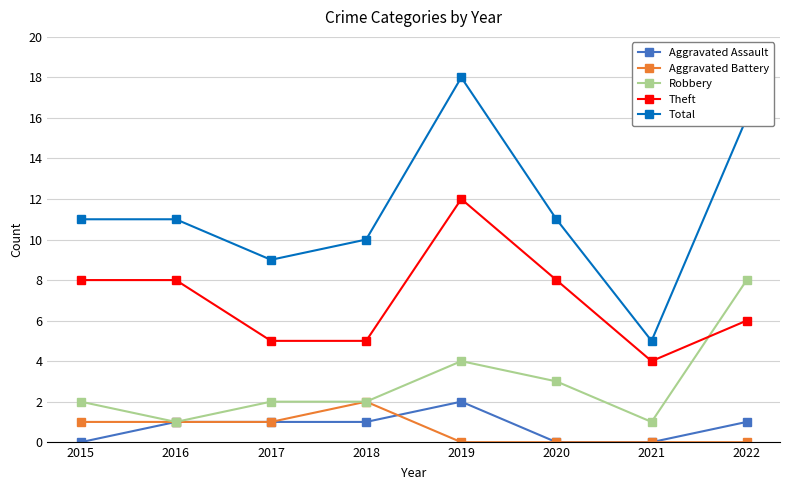

What is the value of the Theft point at the 5th from the left?

12